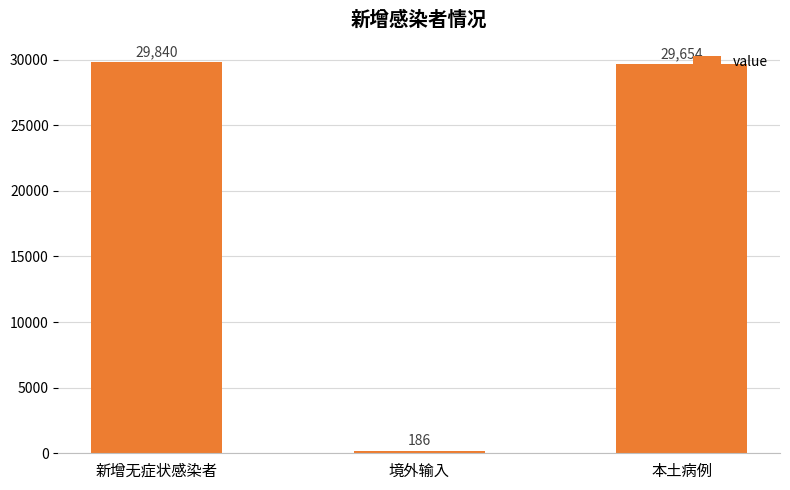

What is the difference between the maximum and second lowest values?

186